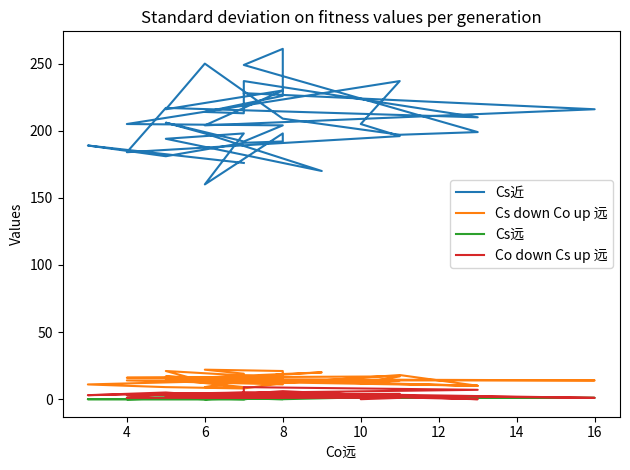

Does the chart have visible grid lines?

No